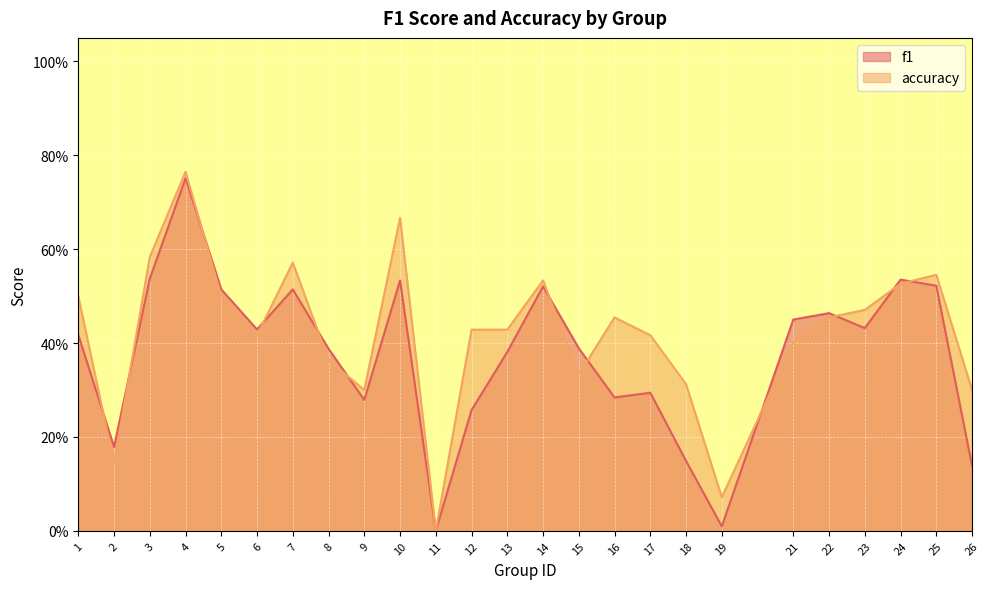

At which category is the sum across all series the highest?

4